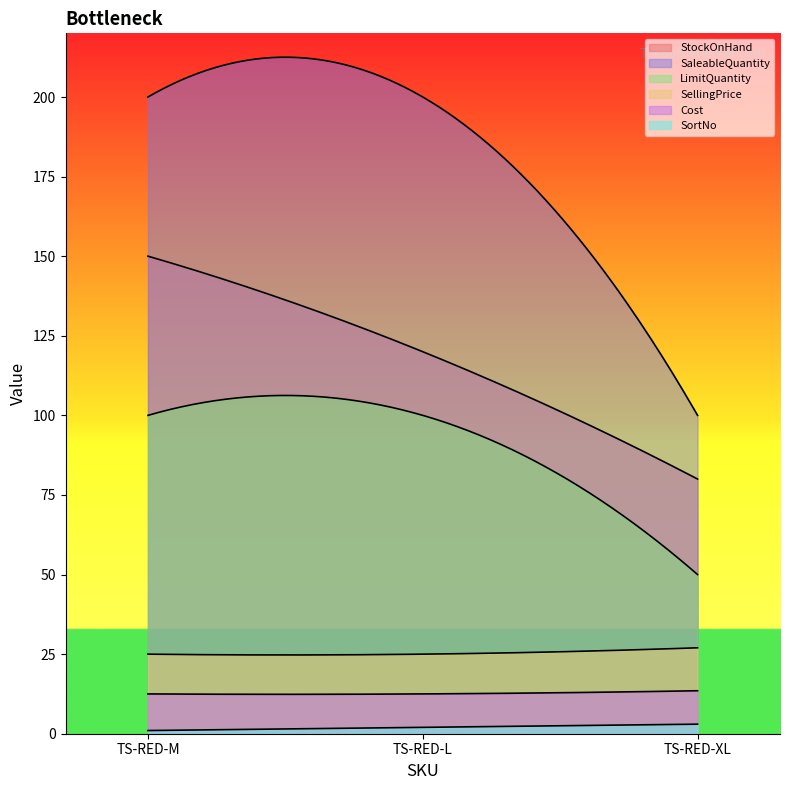

What is the total value across all series at TS-RED-XL?

273.5